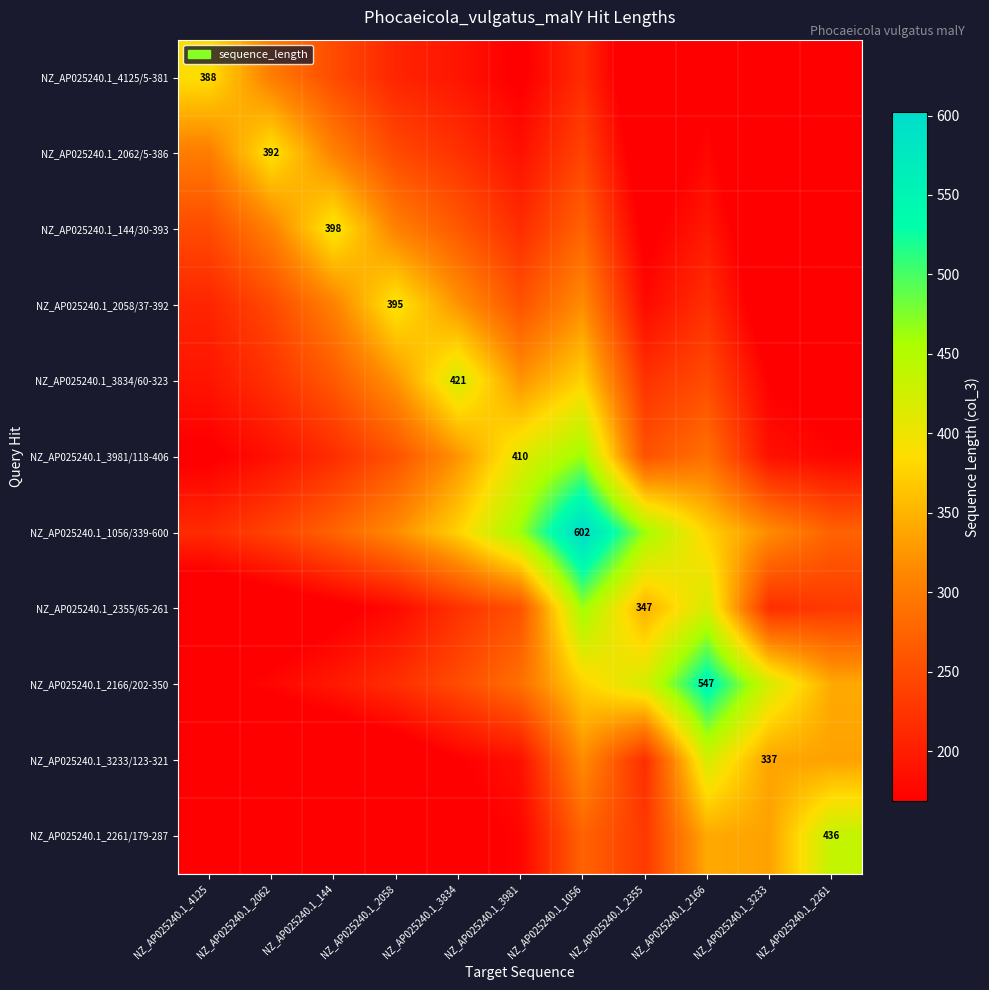

What is the sum of the NZ_AP025240.1_3834/60-323 values at NZ_AP025240.1_1056 and NZ_AP025240.1_2062?

597.8